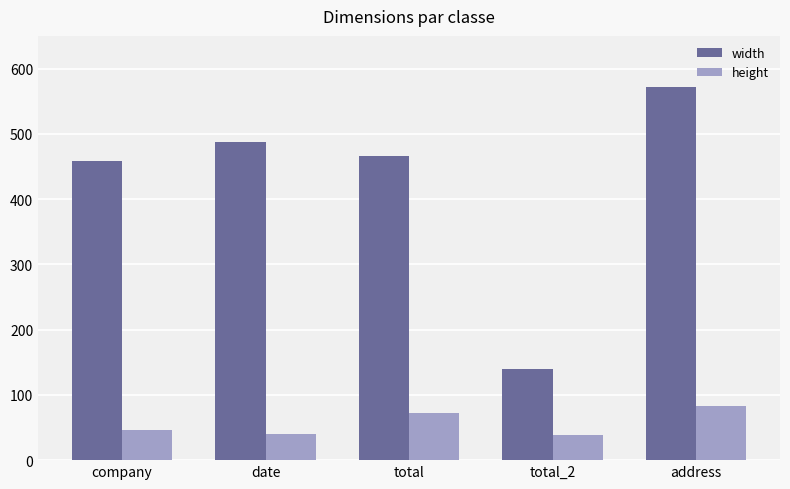

What is the average value of the height series?

56